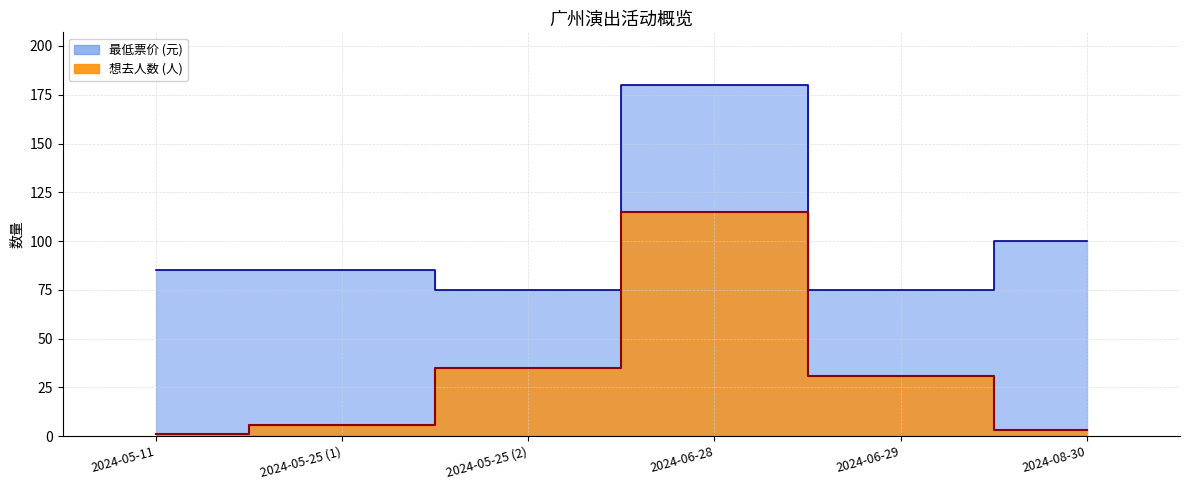

At which category is the sum across all series the highest?

2024-06-28